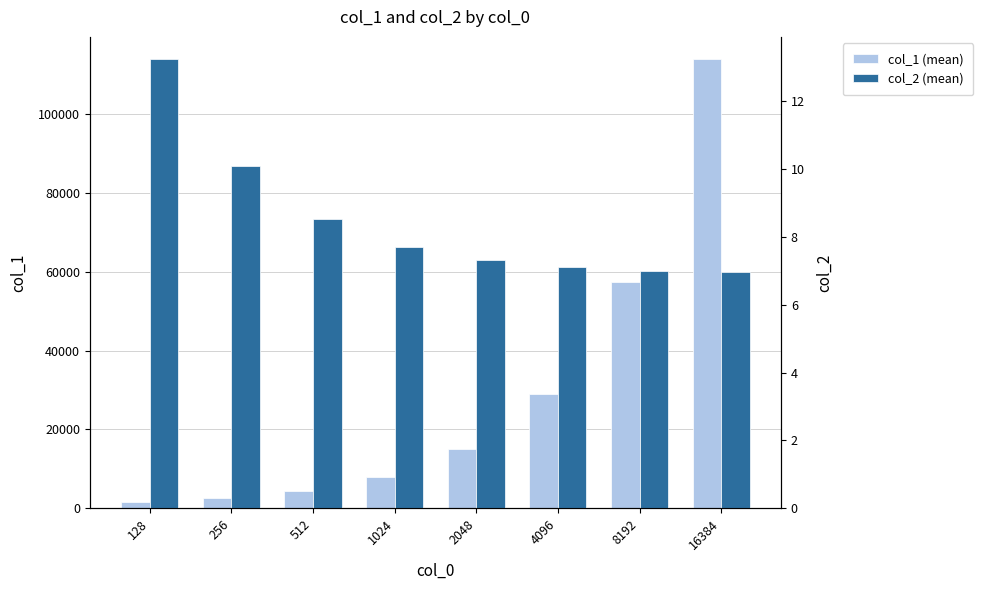

Rank the categories by col_2 (mean) value from highest to lowest.

128, 256, 512, 1024, 2048, 4096, 8192, 16384